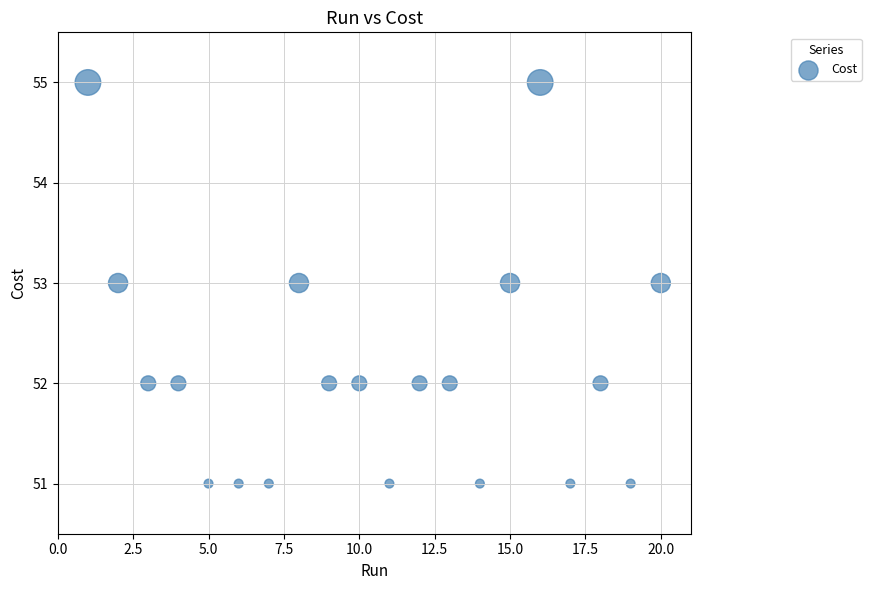

What is the range of X values (max minus min)?

19.0